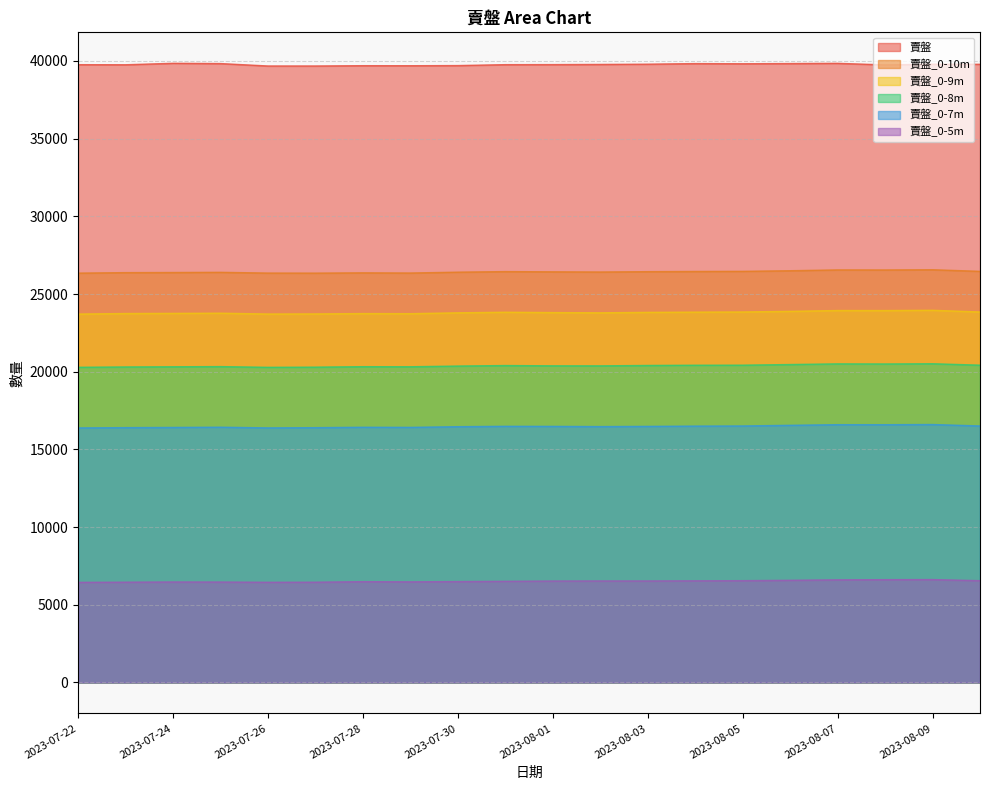

What is the total value across all series at 2023-08-01?

133396